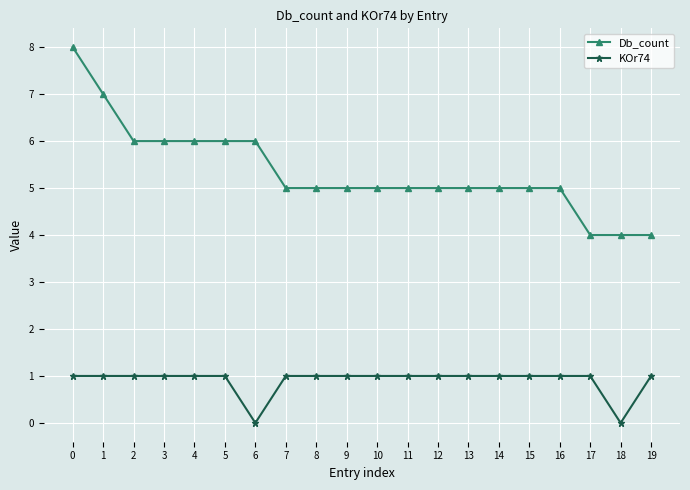

Is it true that KOr74 equals 1 at 11?

True